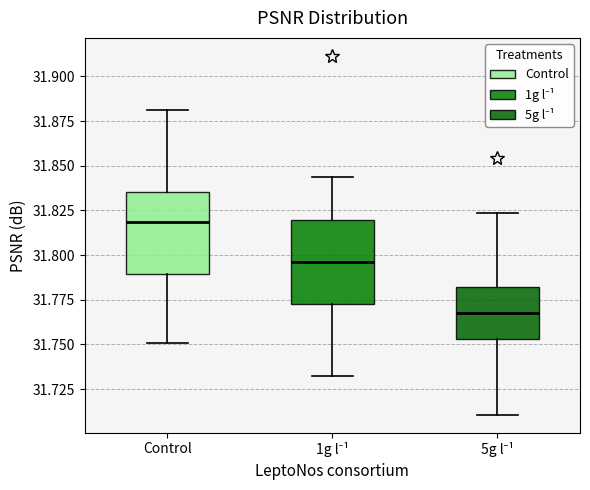

Reading left to right, read every box against the y-axis: the position of its median line, the range the box covers, and the ends of its whiskers. The values are not printed on the chart, so give them approximately, as read against the axis.

Control: median 31.820, box 31.790 to 31.835, whiskers 31.750 to 31.880
1g l⁻¹: median 31.795, box 31.775 to 31.820, whiskers 31.735 to 31.845
5g l⁻¹: median 31.770, box 31.755 to 31.780, whiskers 31.710 to 31.825